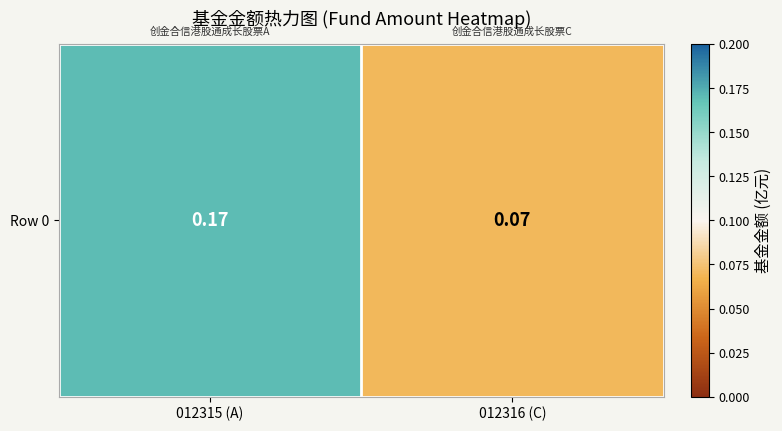

The value at 012316 (C) is 0.1. True or false?

True